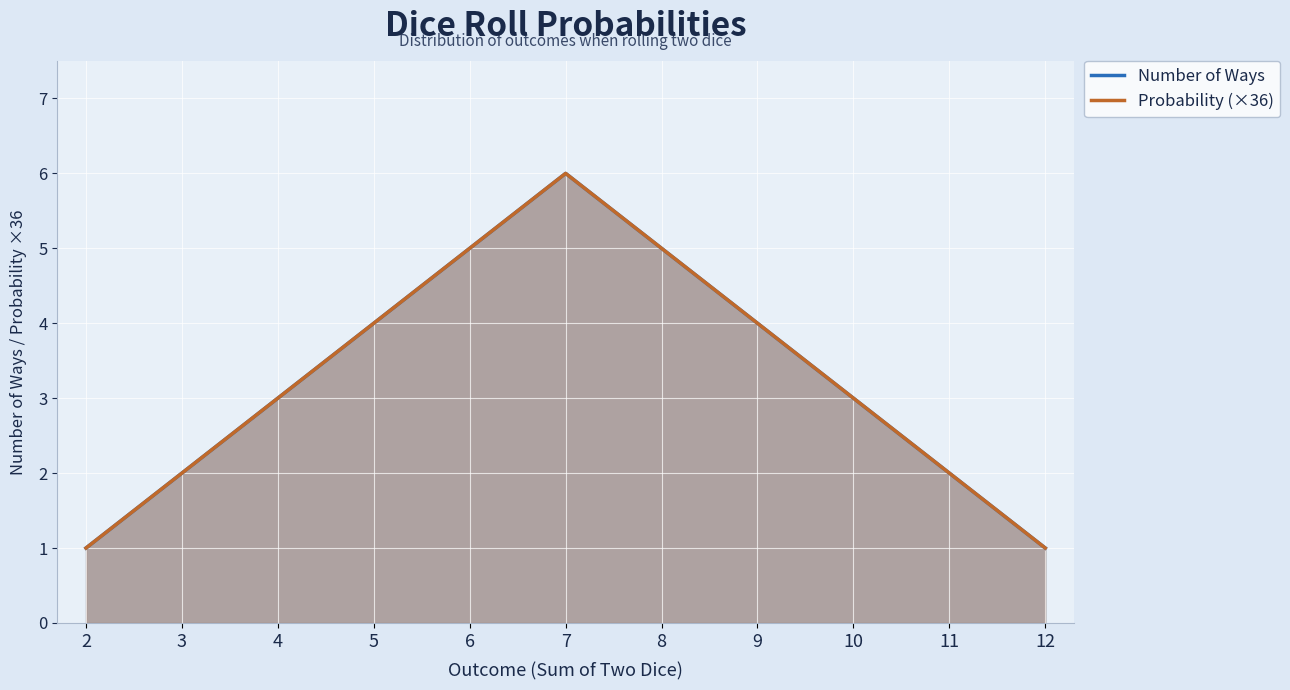

How many values in the Probability (×36) series are below 3?

4